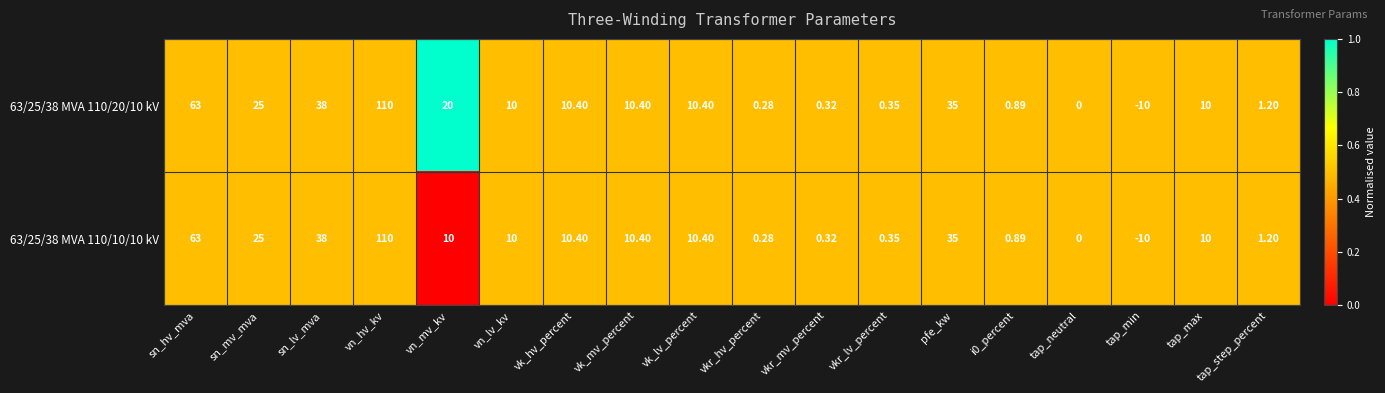

Where is 63/25/38 MVA 110/20/10 kV nearest to the value 50?

sn_lv_mva